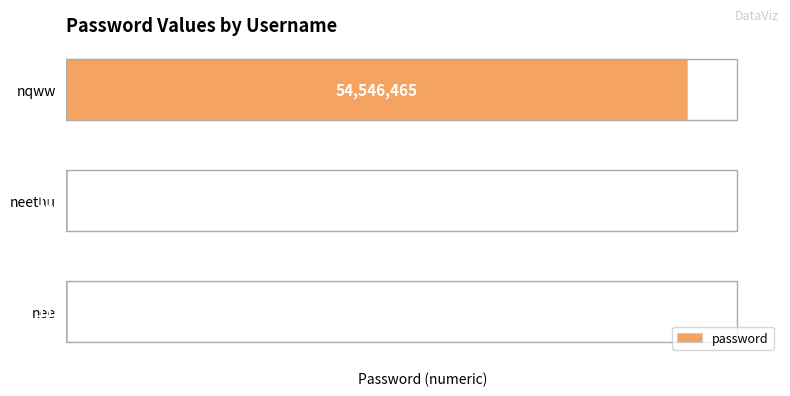

How many values exceed 112323?

1